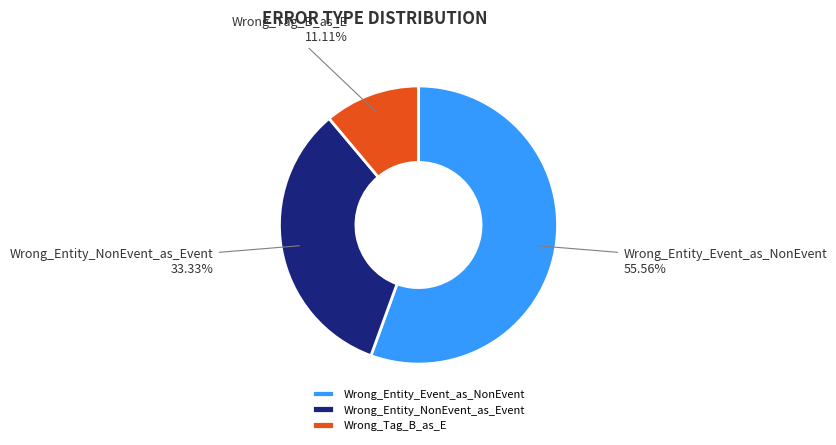

Which category has the biggest portion of the pie?

Wrong_Entity_Event_as_NonEvent